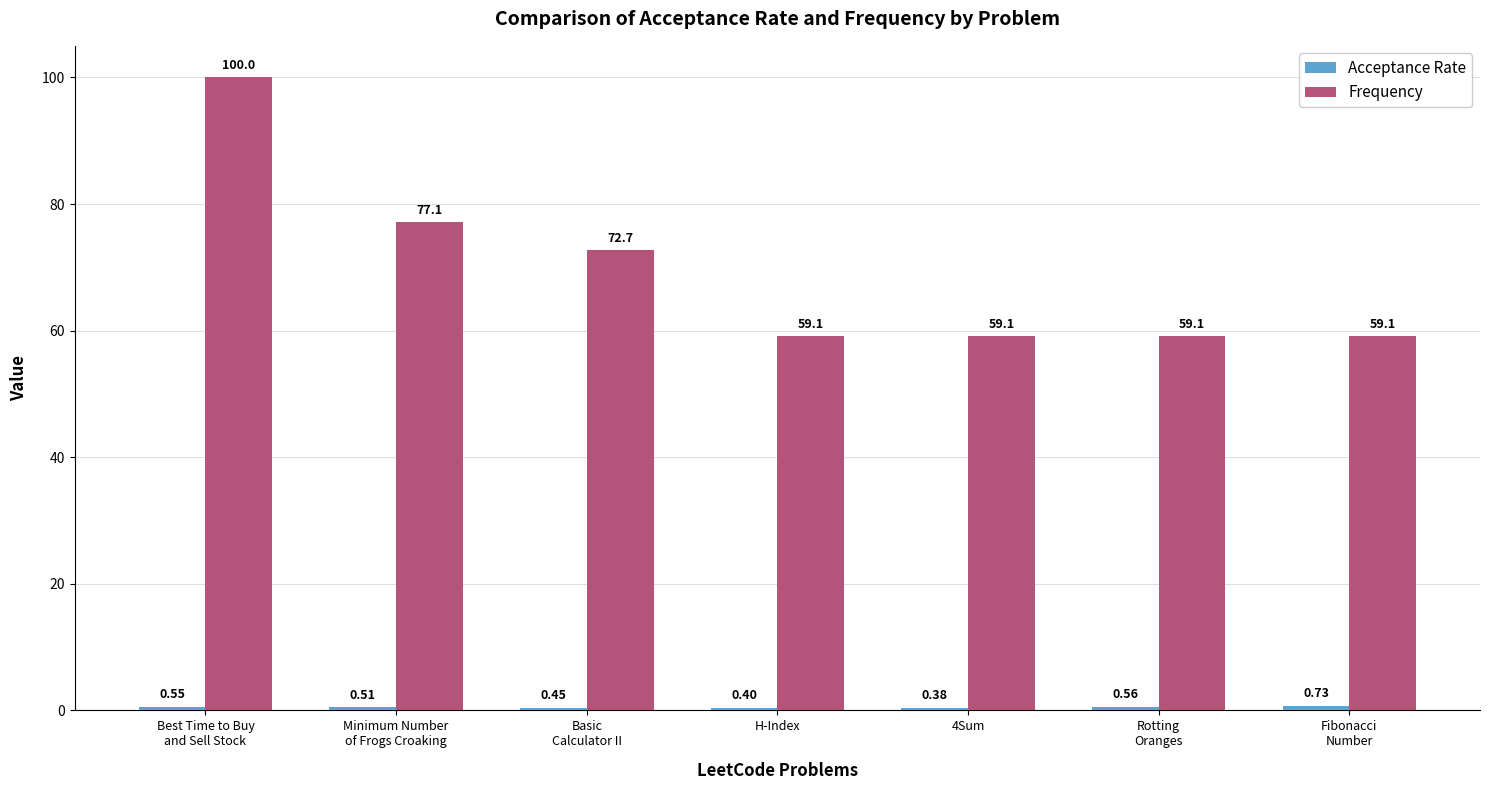

Are the bars horizontal?

No